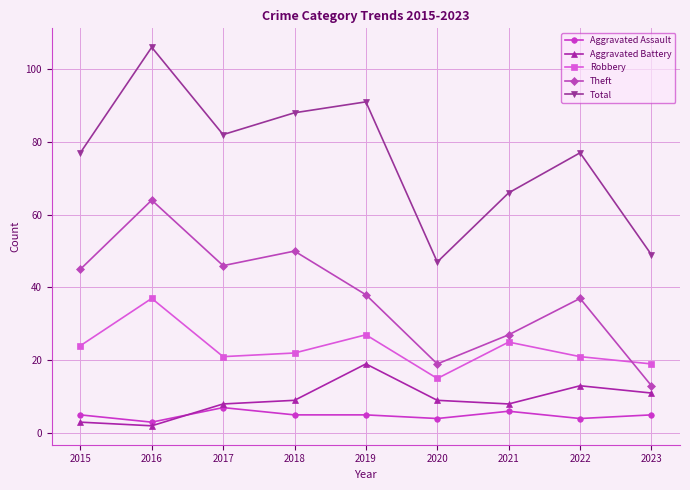

What is the value of the Aggravated Battery point at the 4th from the left?

9